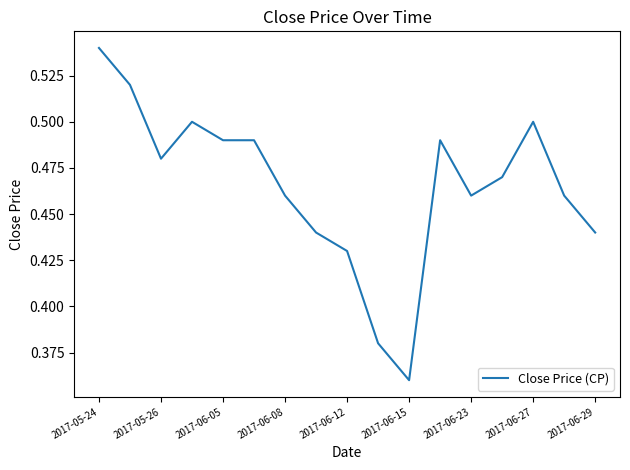

How many points are lower than both their immediate neighbors (excluding endpoints)?

3